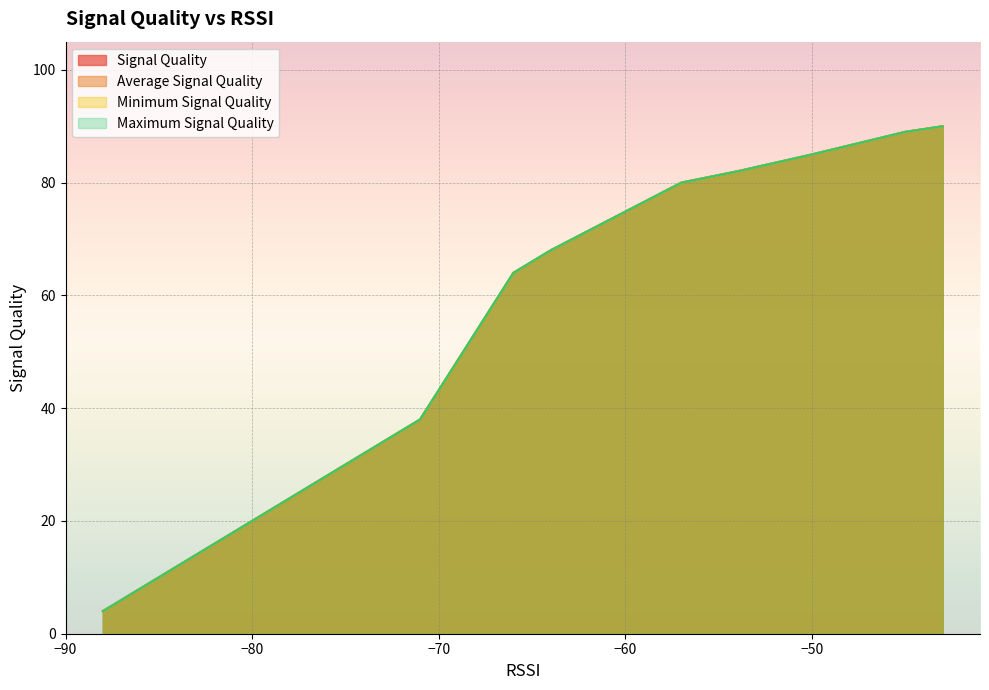

True or false: Minimum Signal Quality and Maximum Signal Quality cross at least once.

False